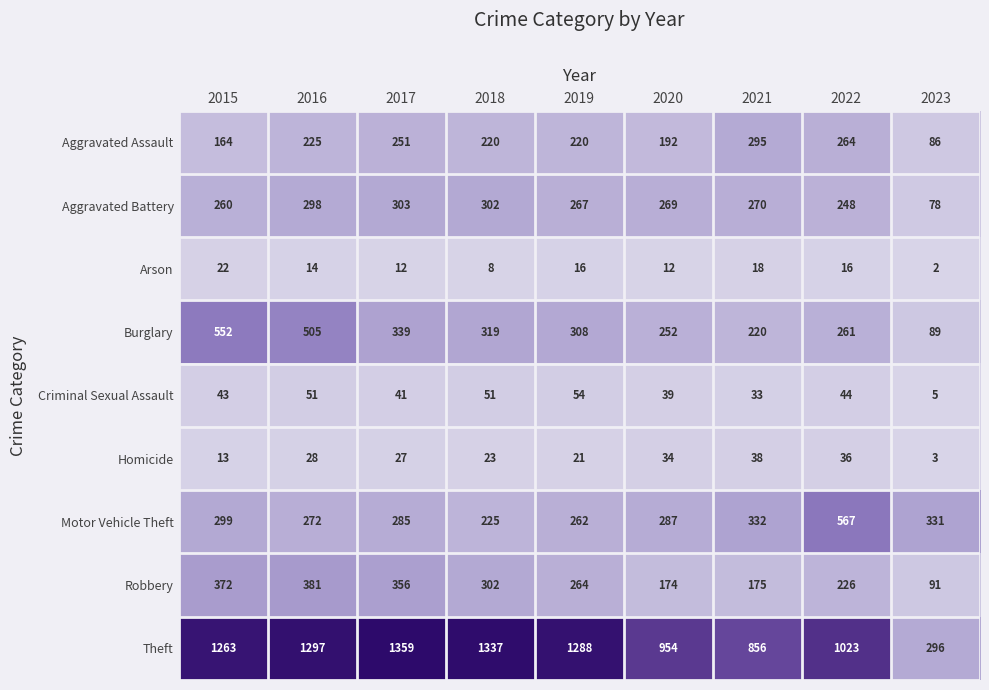

Which category has the highest value across all series?

2017